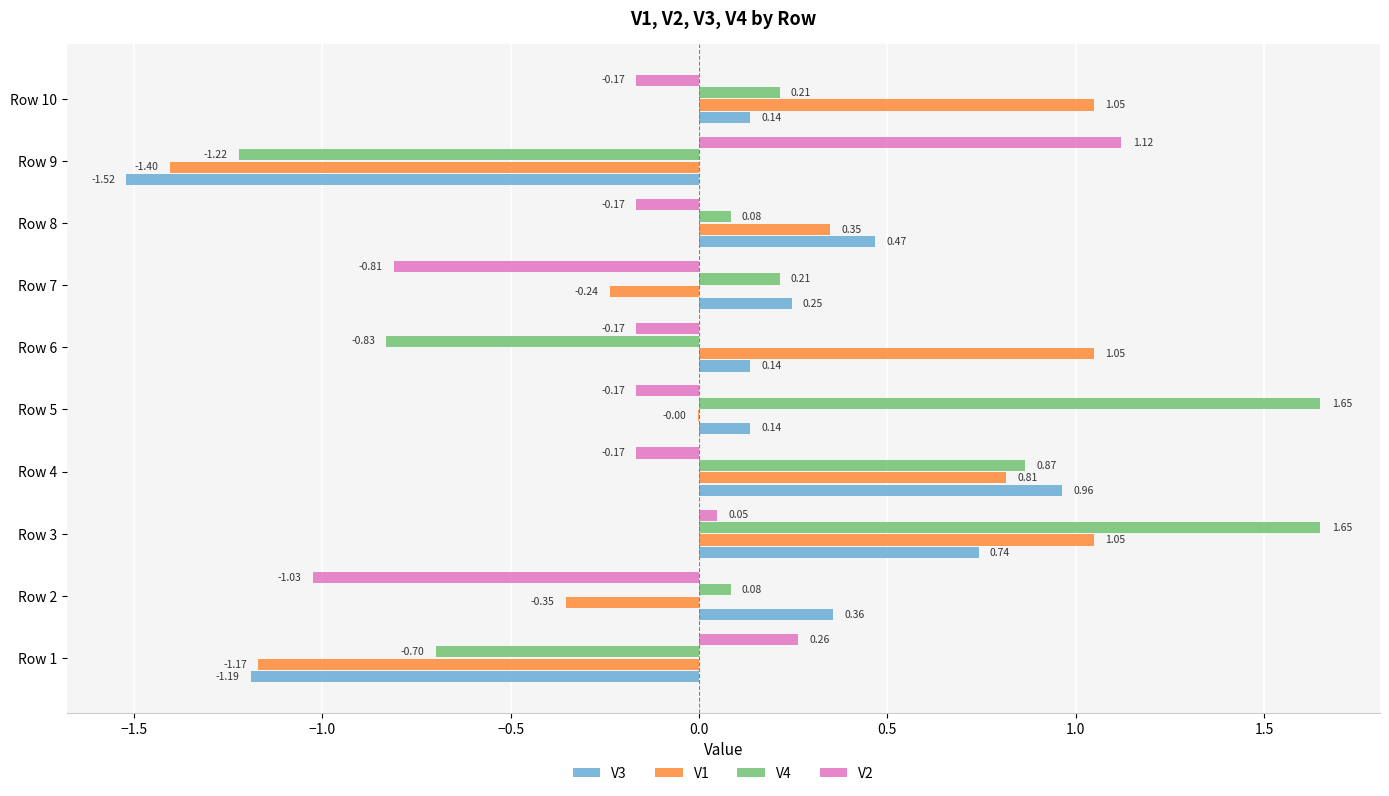

At which category is the sum across all series the highest?

Row 3